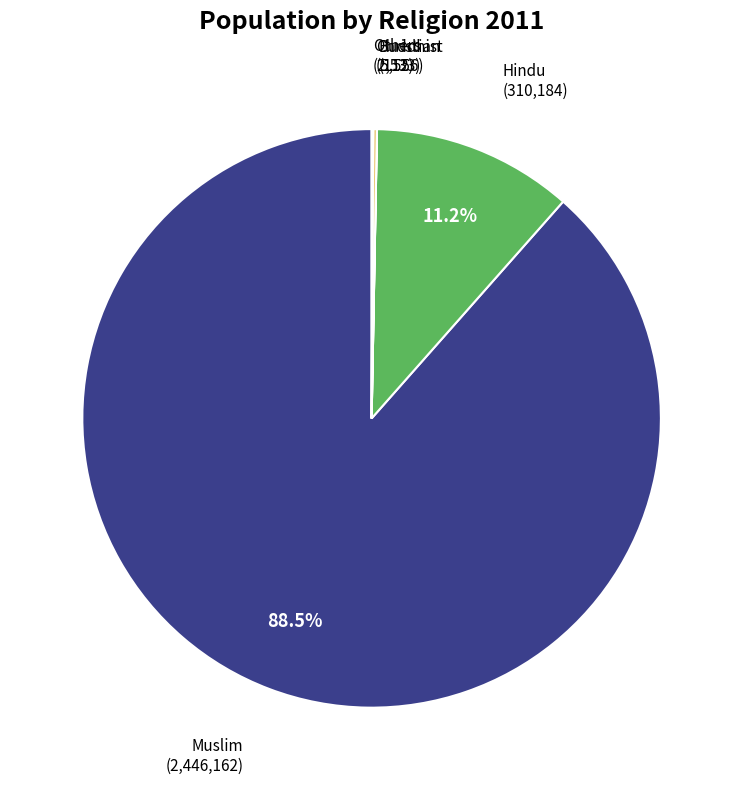

Does any single category account for the majority?

Yes